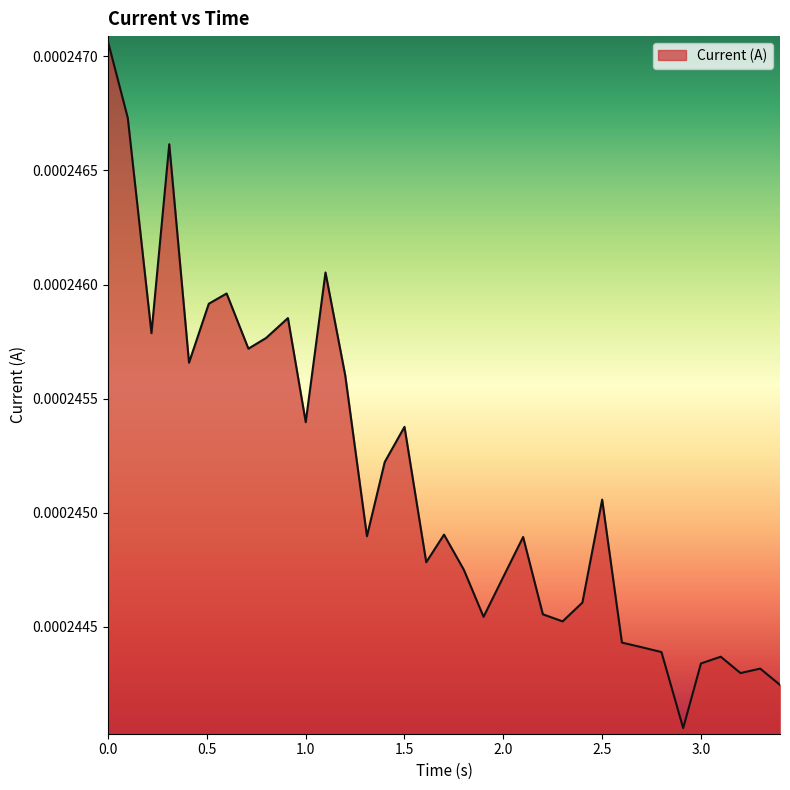

Does the chart display data point markers on the line(s)?

No